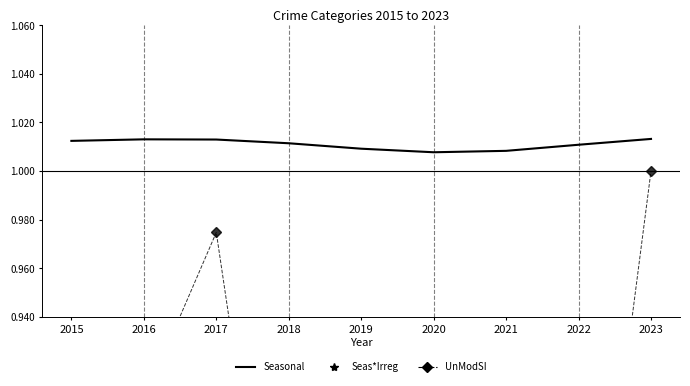

What is the difference between the highest and lowest values at 2021?

0.6